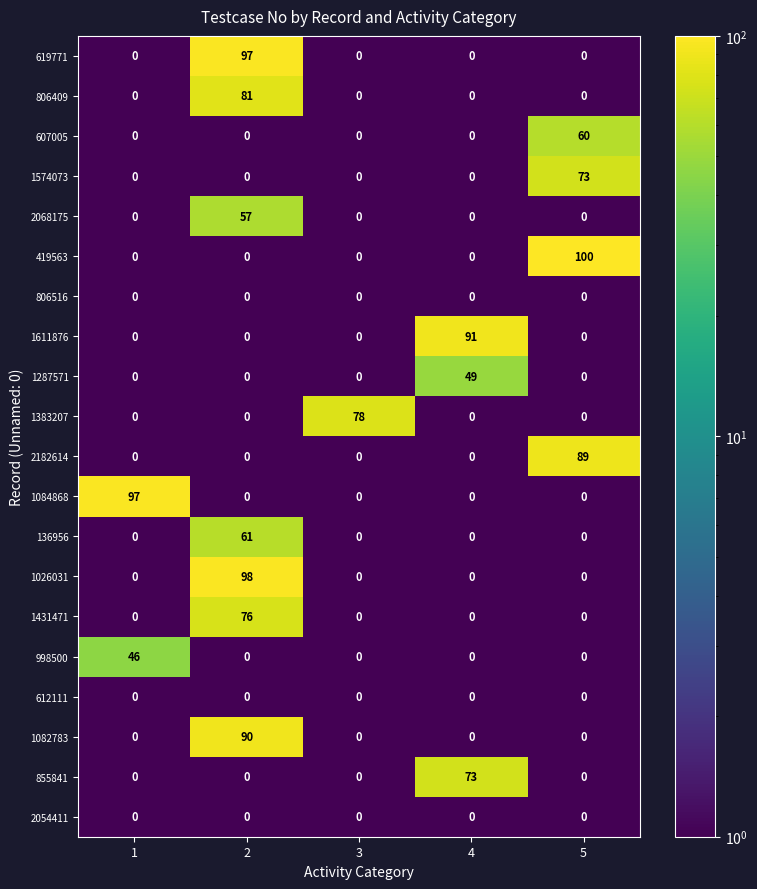

At how many categories does at least one series exceed 52?

5